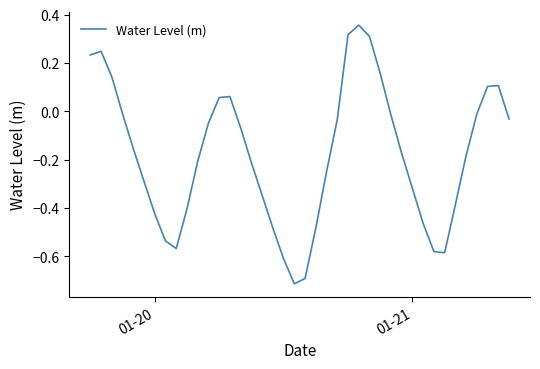

What is the difference between the maximum and minimum values?

1.1